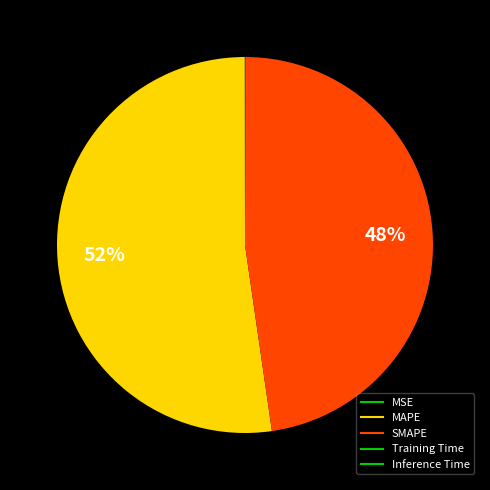

Rank the categories by value from highest to lowest.

MAPE, SMAPE, Inference Time, Training Time, MSE